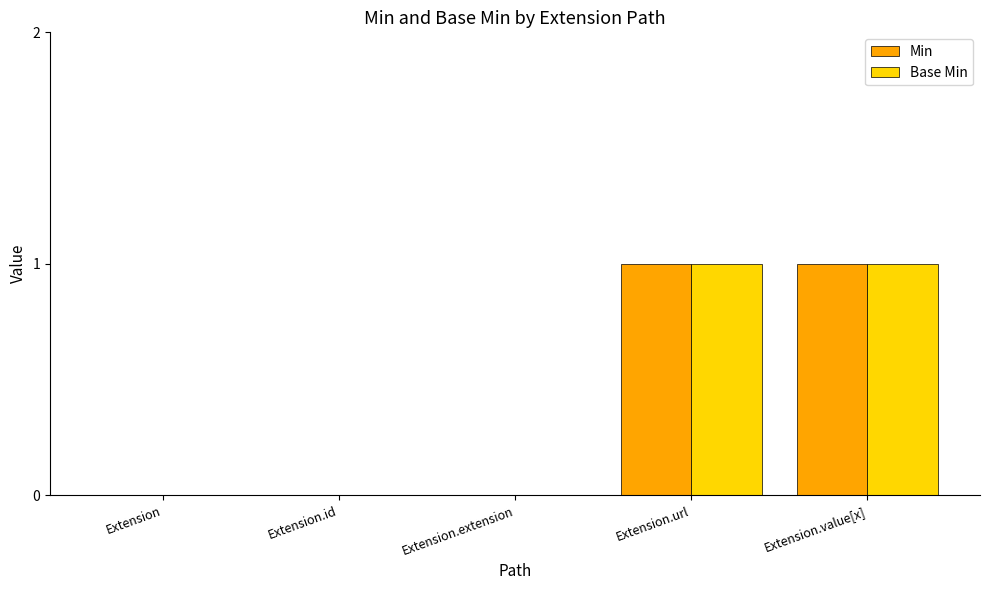

Is it true that Base Min equals 0 at Extension.id?

True